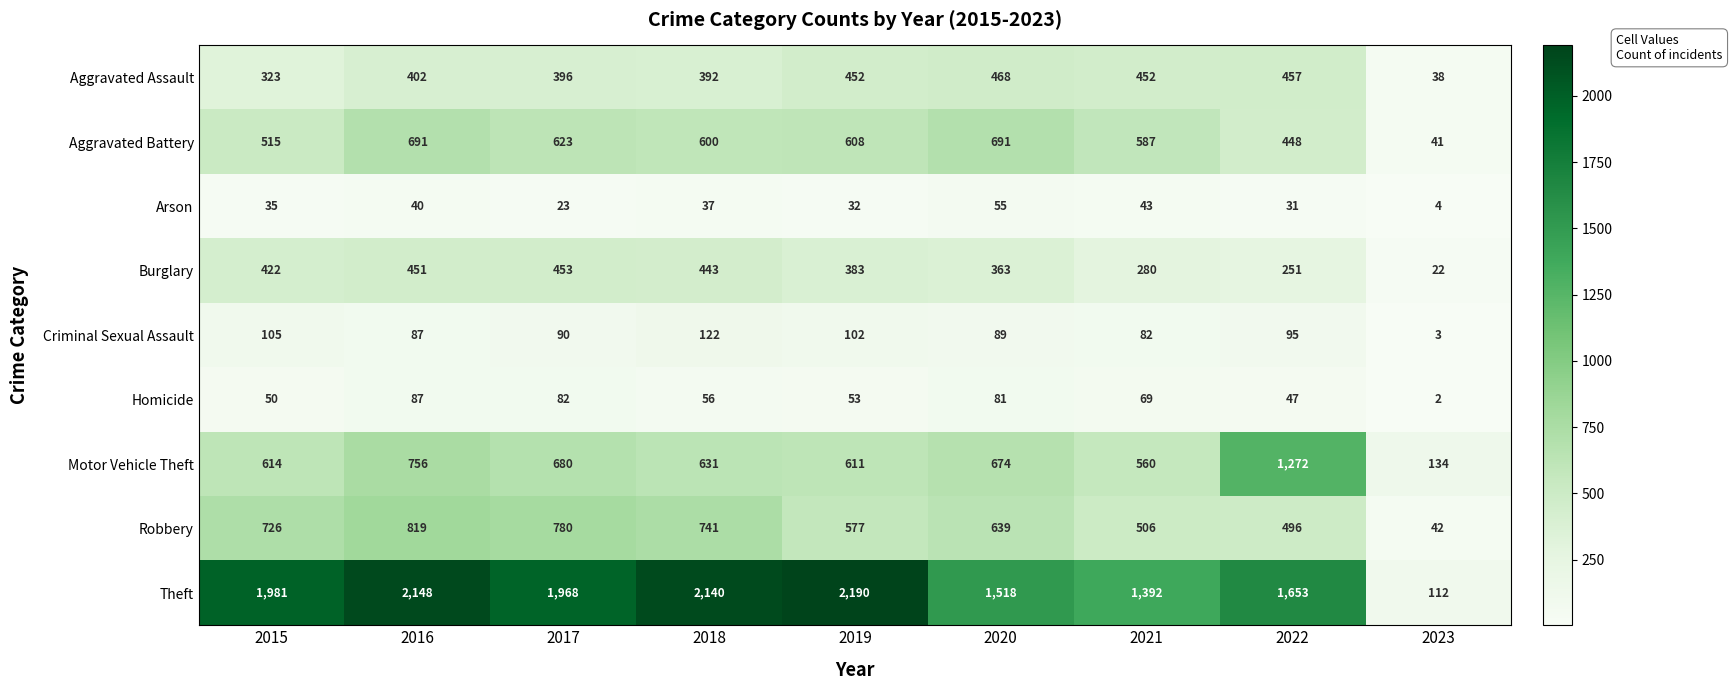

What is the smallest value displayed?

2